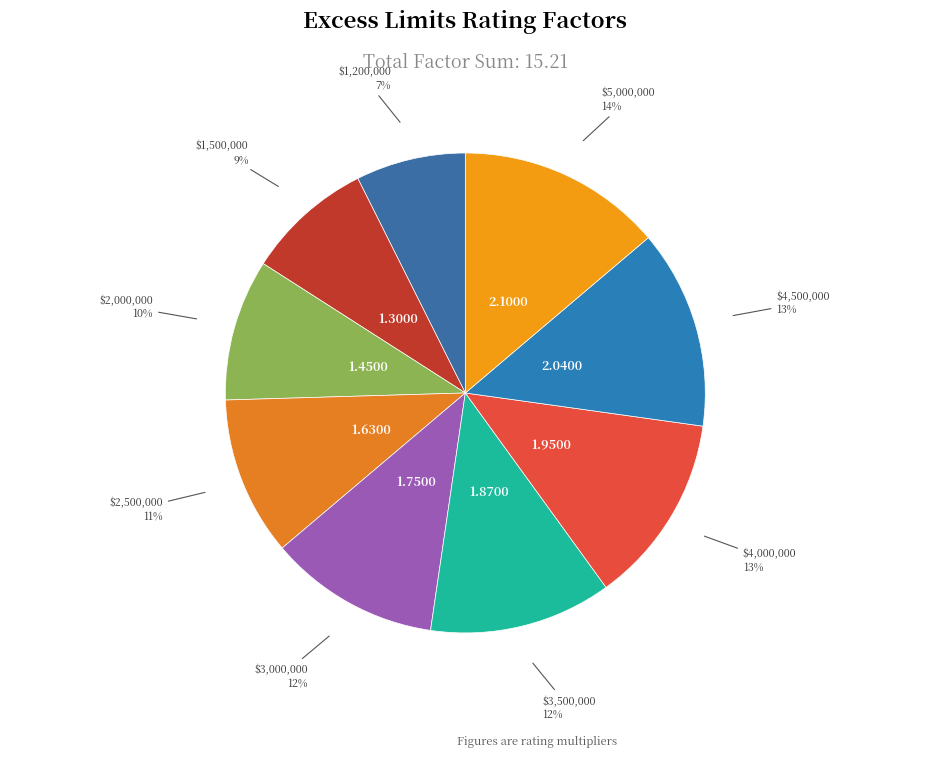

To the nearest percent, what is the average slice percentage?

11%